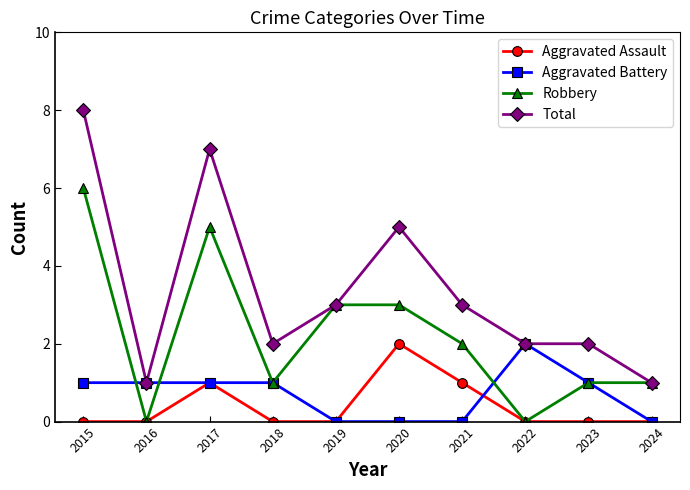

What are all the series names shown in the legend?

Aggravated Assault, Aggravated Battery, Robbery, Total